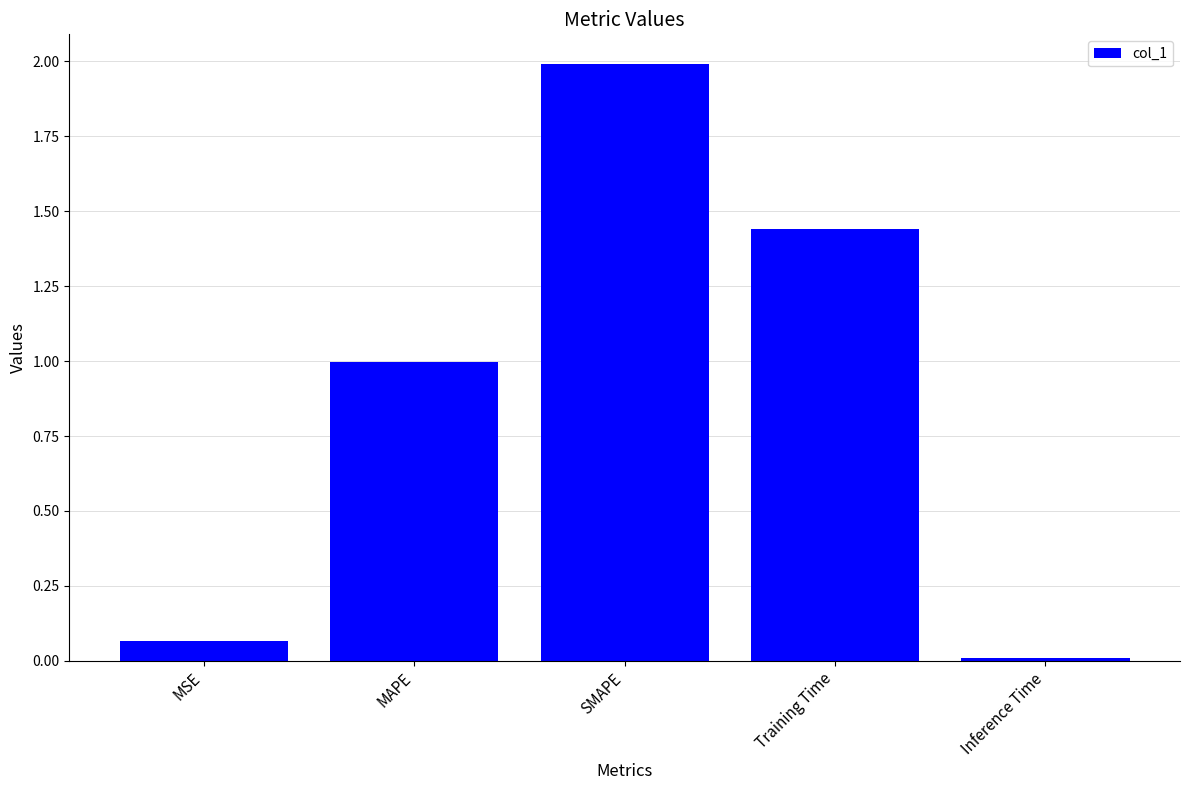

Are the bars horizontal?

No